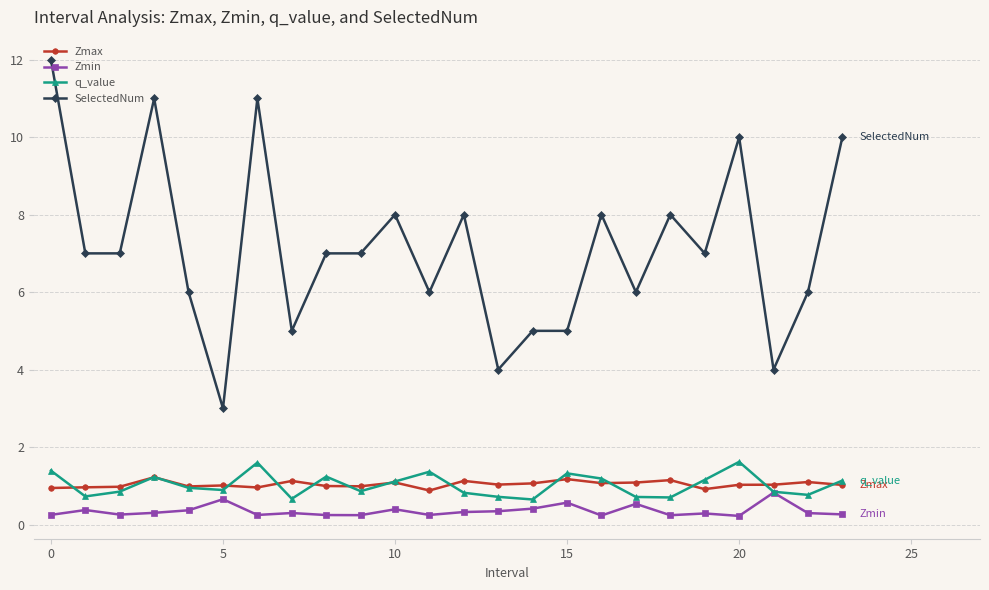

Which series has the largest total across all categories?

SelectedNum